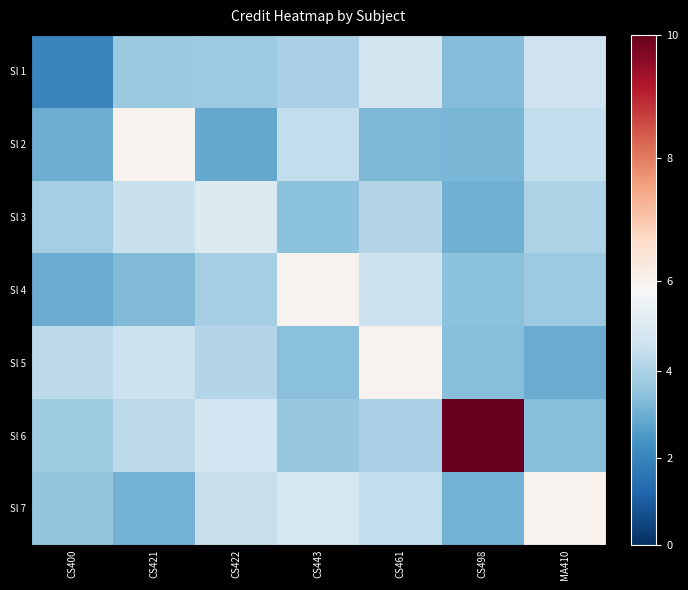

Which label corresponds to the largest value in the chart?

CS498